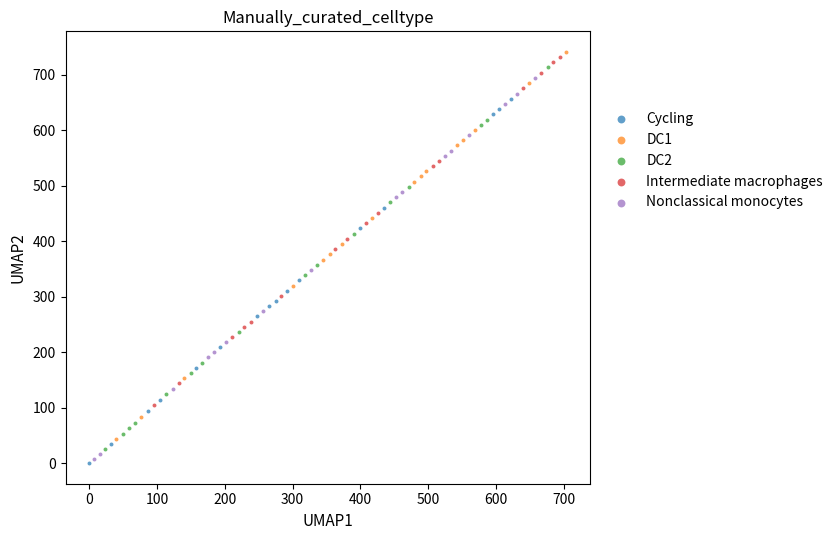

Which series reaches the minimum Y coordinate?

Cycling